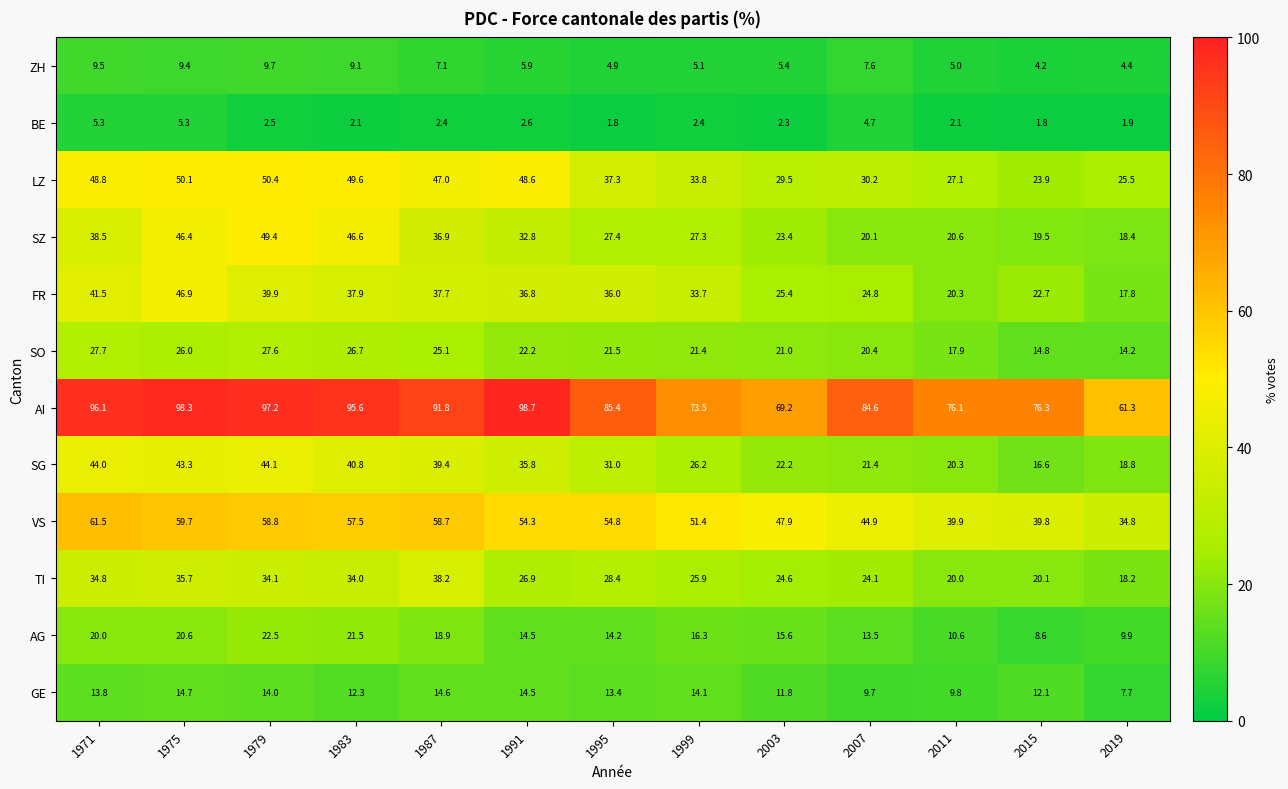

Is the value of VS at 1991 greater than the value of LZ at 2007?

Yes